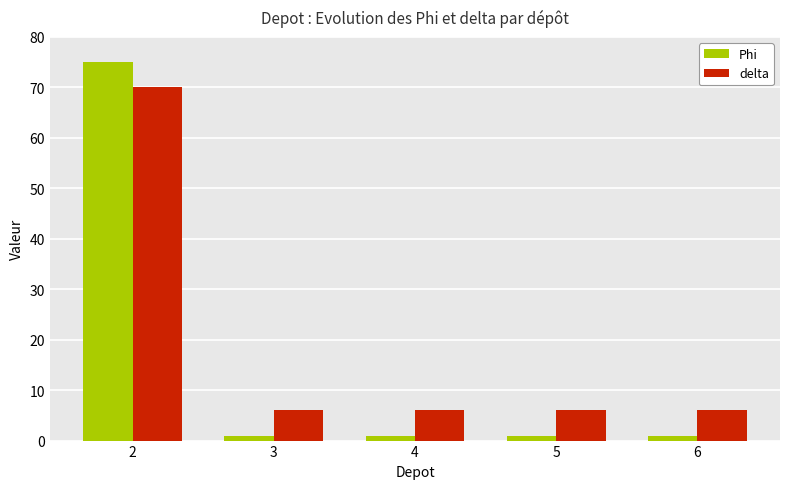

Which series has the largest range (max minus min)?

Phi